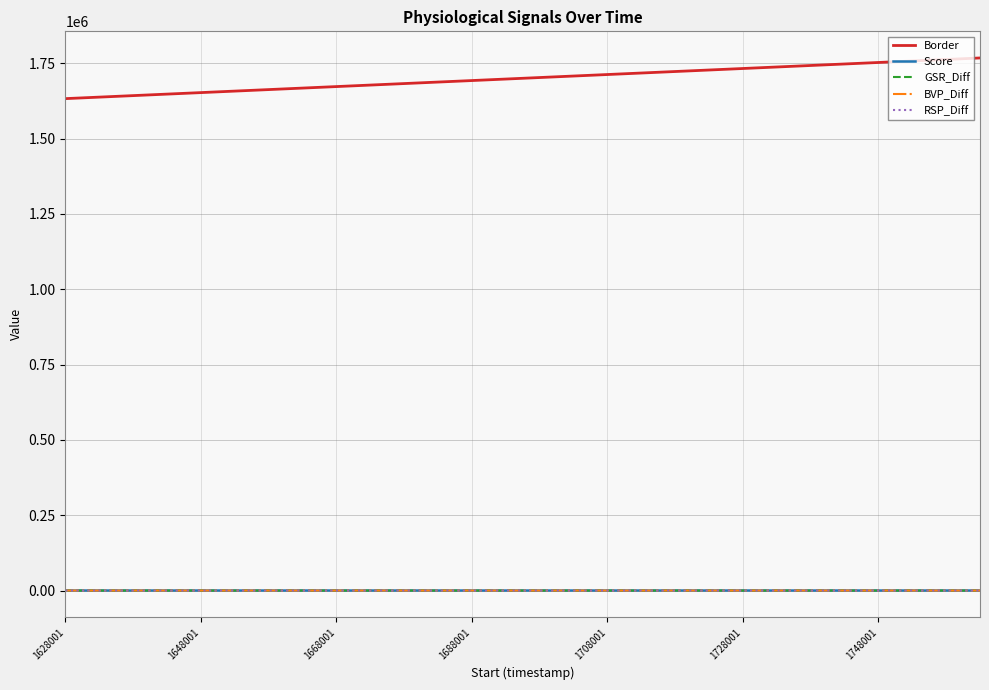

True or false: Border and GSR_Diff cross at least once.

False